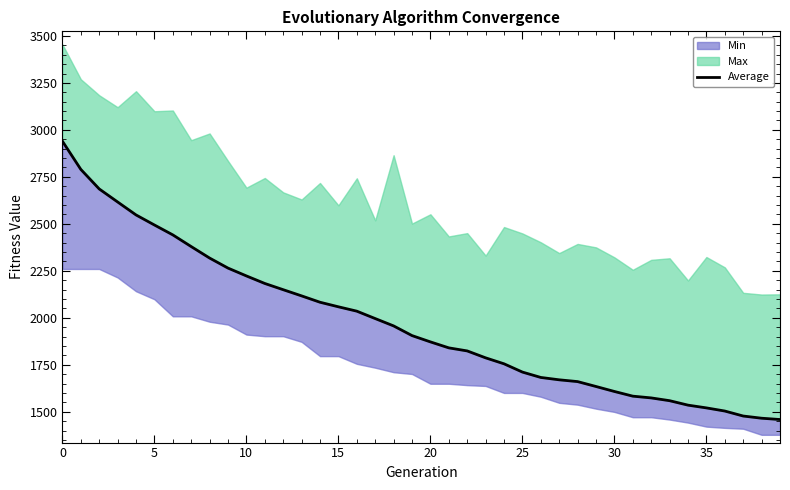

What is the difference between the maximum and second lowest values?

1474.1